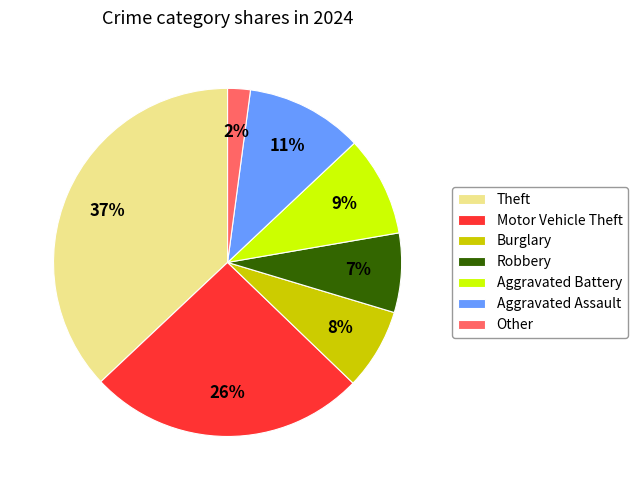

Count the number of slices in the pie.

7